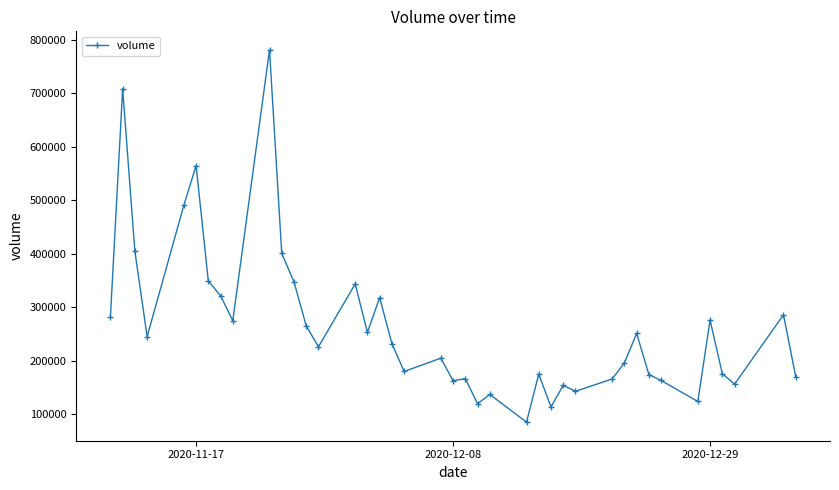

What is the maximum value shown in the chart?

780760.2